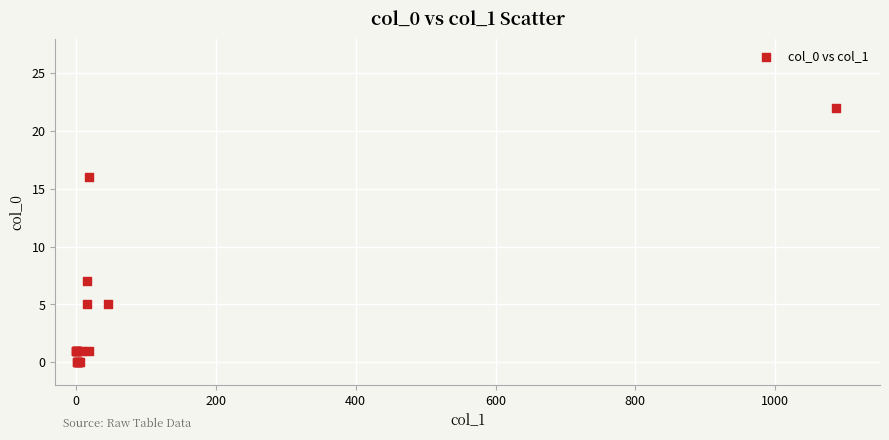

What Y value in the scatter plot is closest to 11?

7